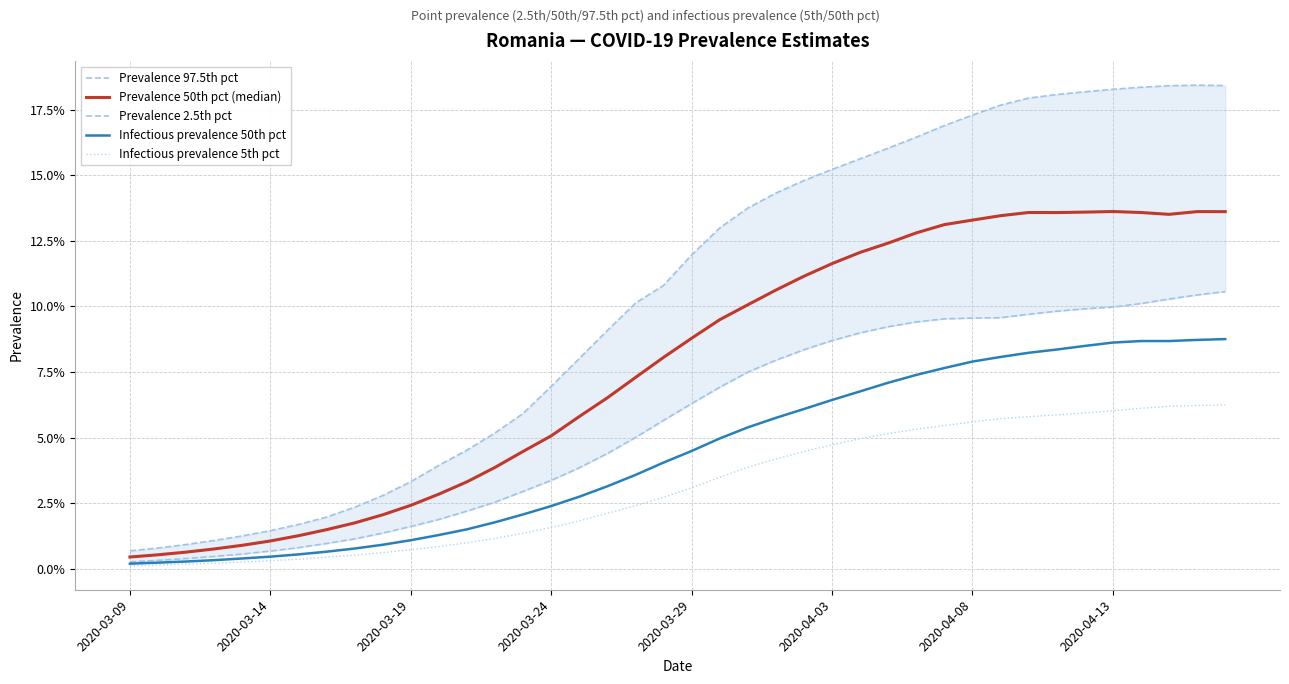

What is the sum of the Prevalence 2.5th pct values at 36 and 21?

0.2